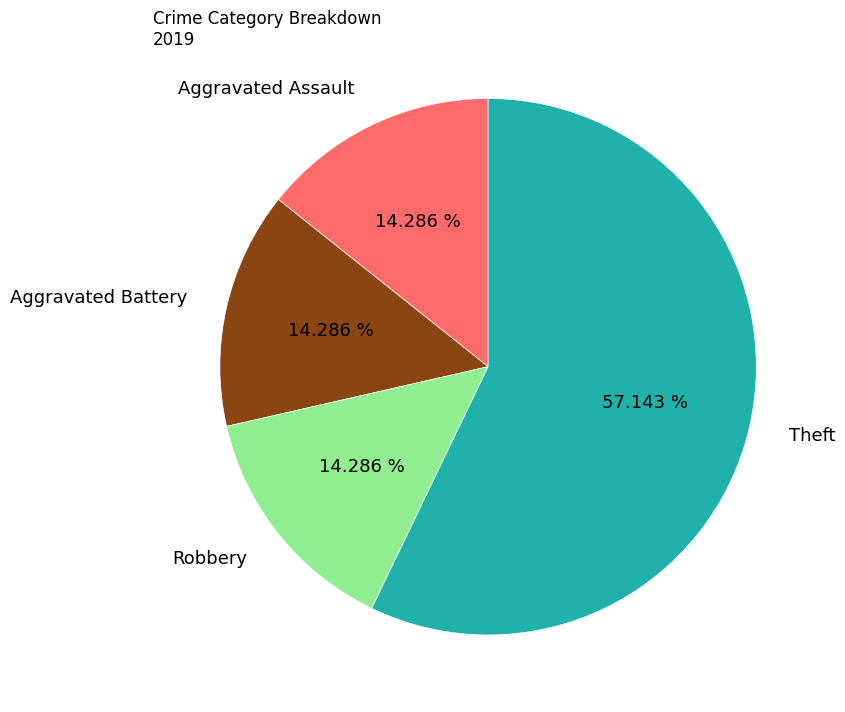

Is it true that Theft is 65% of the pie?

False